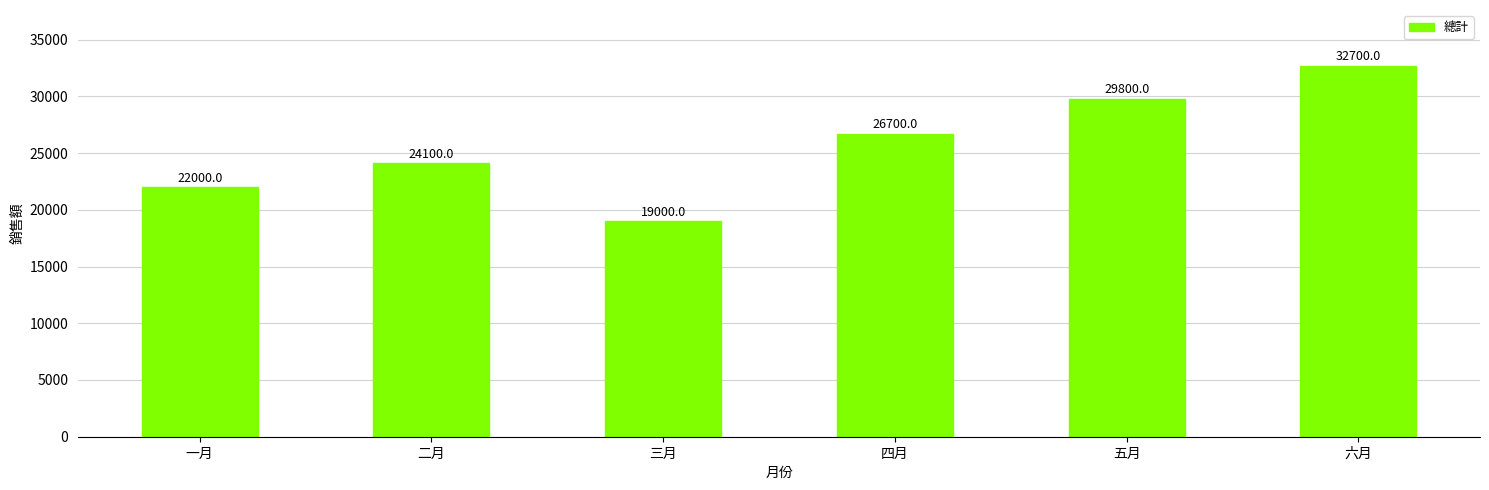

What is the difference between the maximum and minimum values?

13700